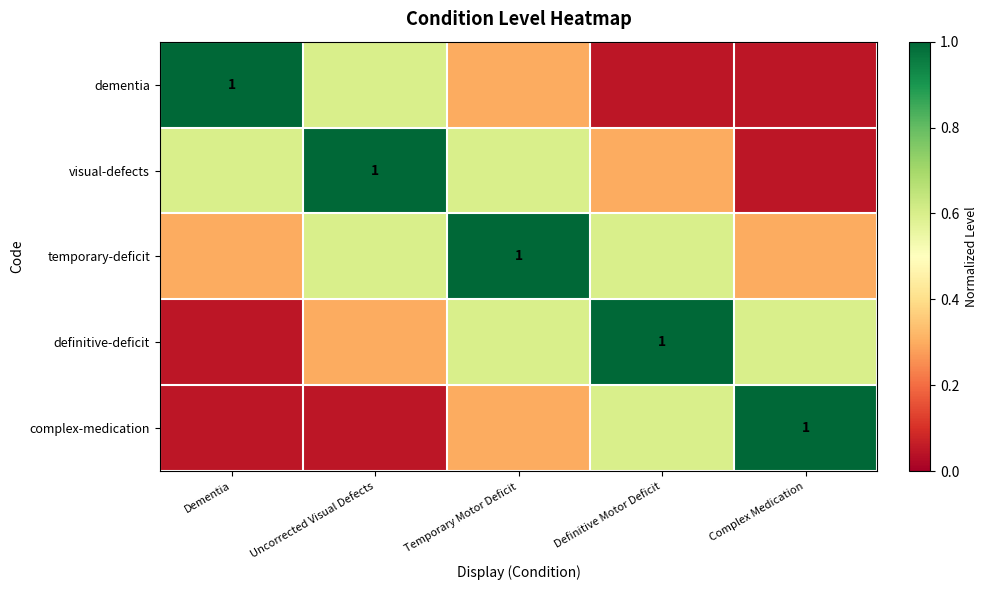

Which category has the lowest value in the complex-medication series?

Dementia